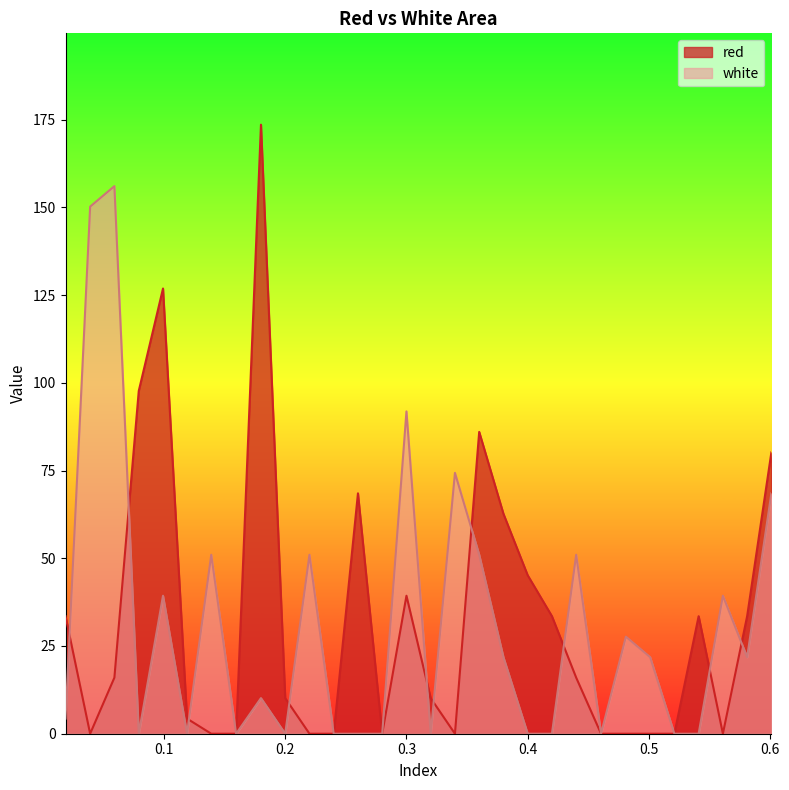

How many values in the red series exceed 15?

15